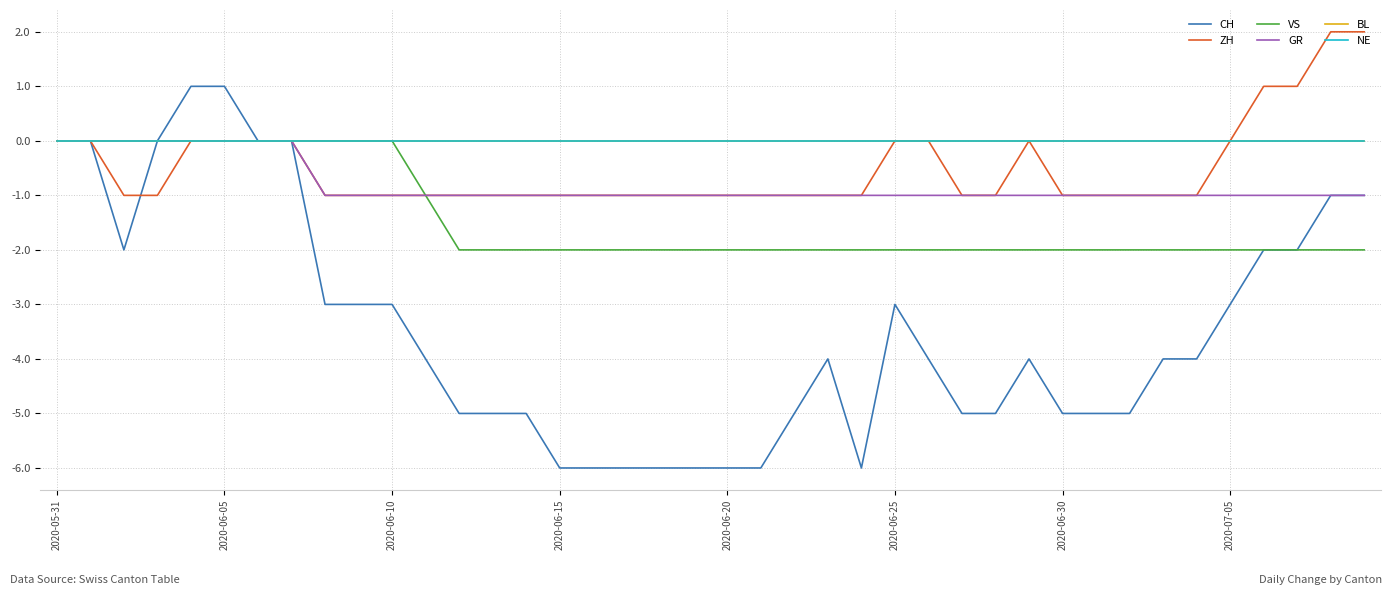

Is this an area chart (filled region under the line)?

No